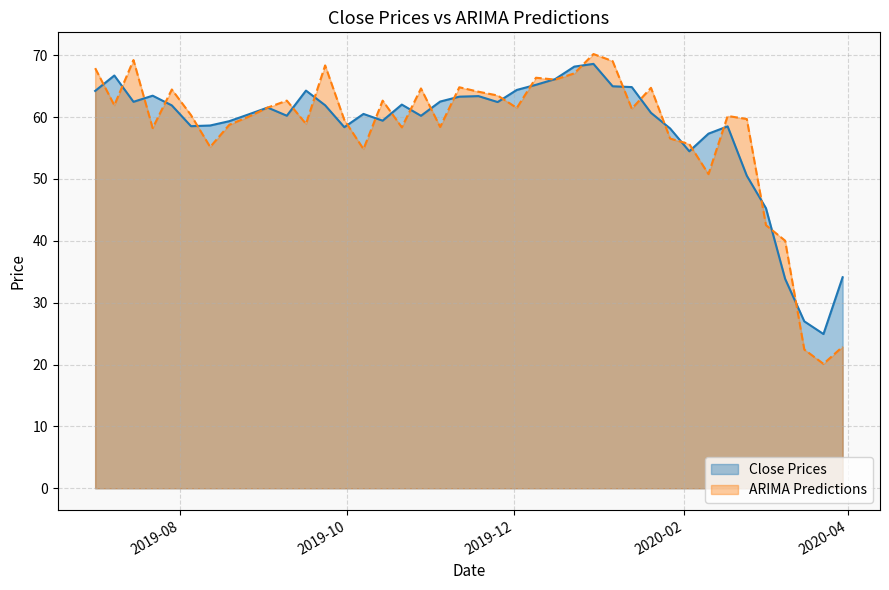

True or false: ARIMA Predictions has more than 0 points higher than both neighbors.

True